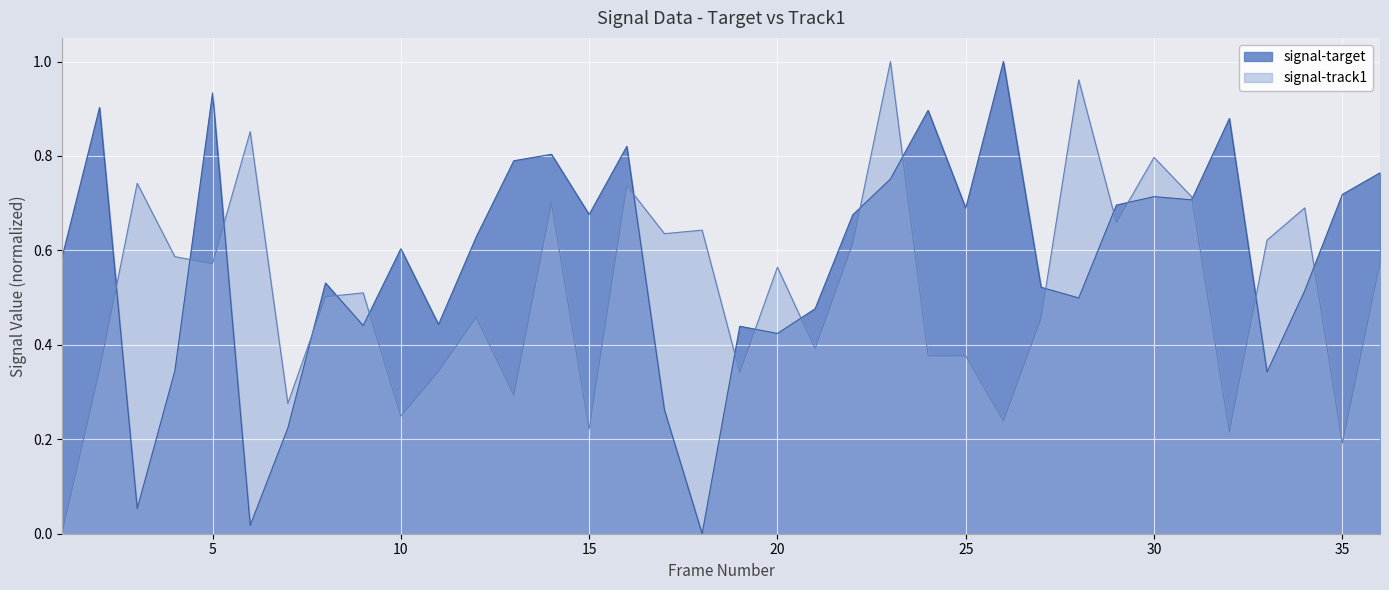

What is the value of the signal-target point at the 35th from the left?

0.7